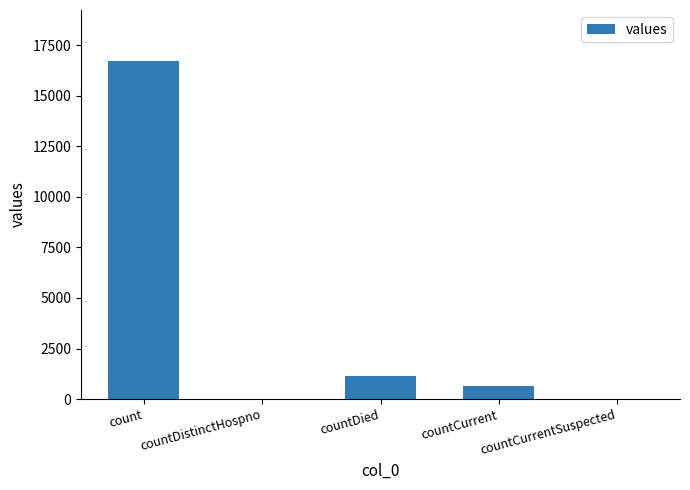

What is the sum of the values at countCurrent and count?

17397